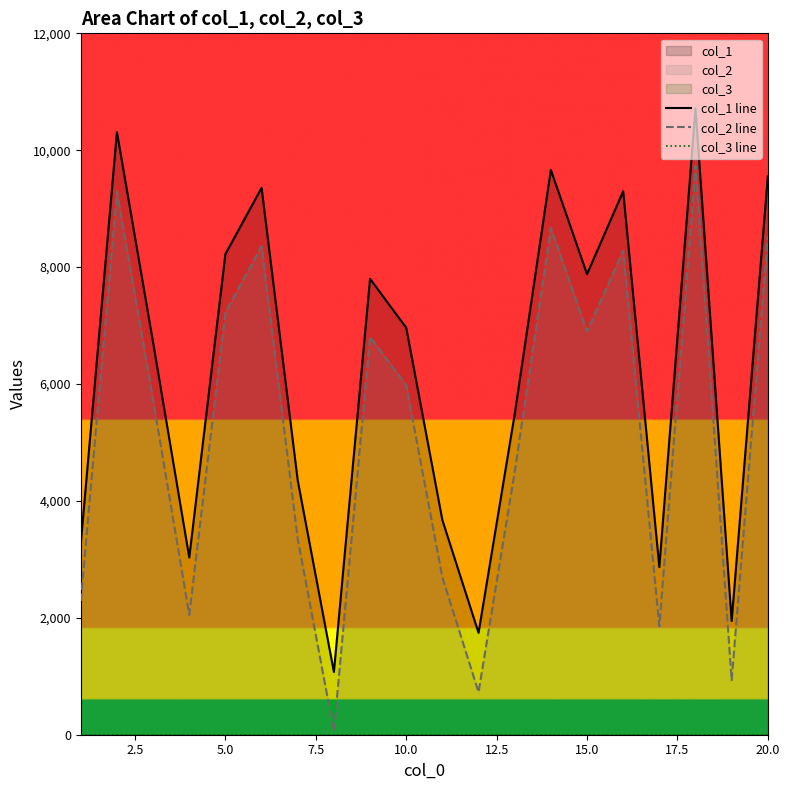

The col_1 line series shows 6962 at 10.0. True or false?

True